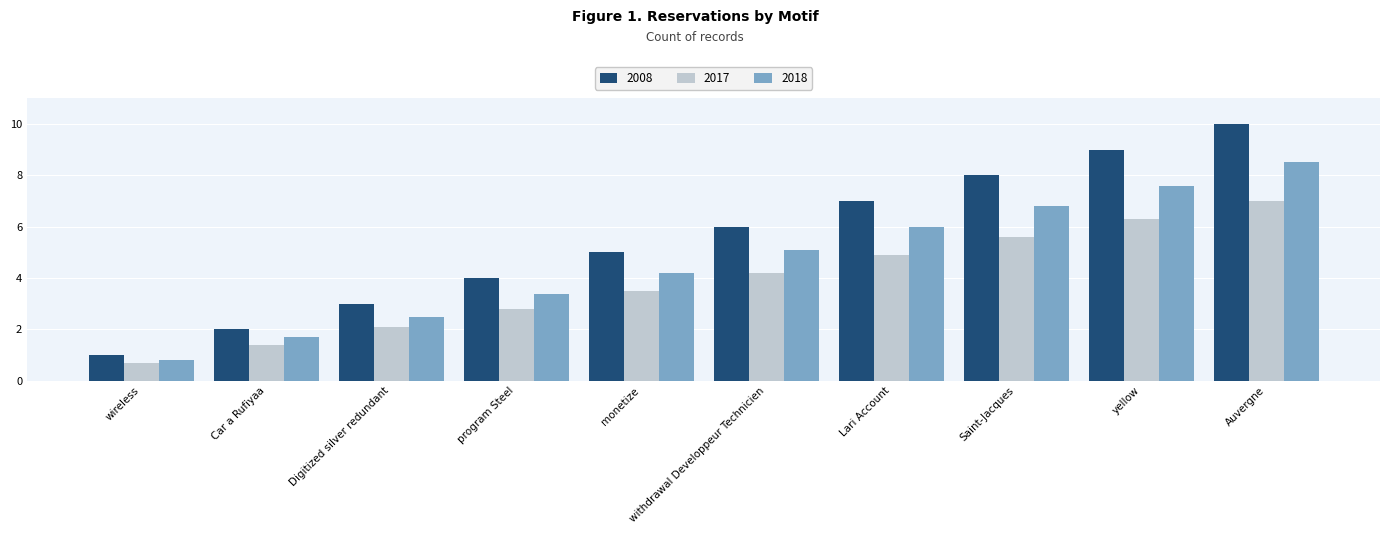

How many bars are there in each group?

3